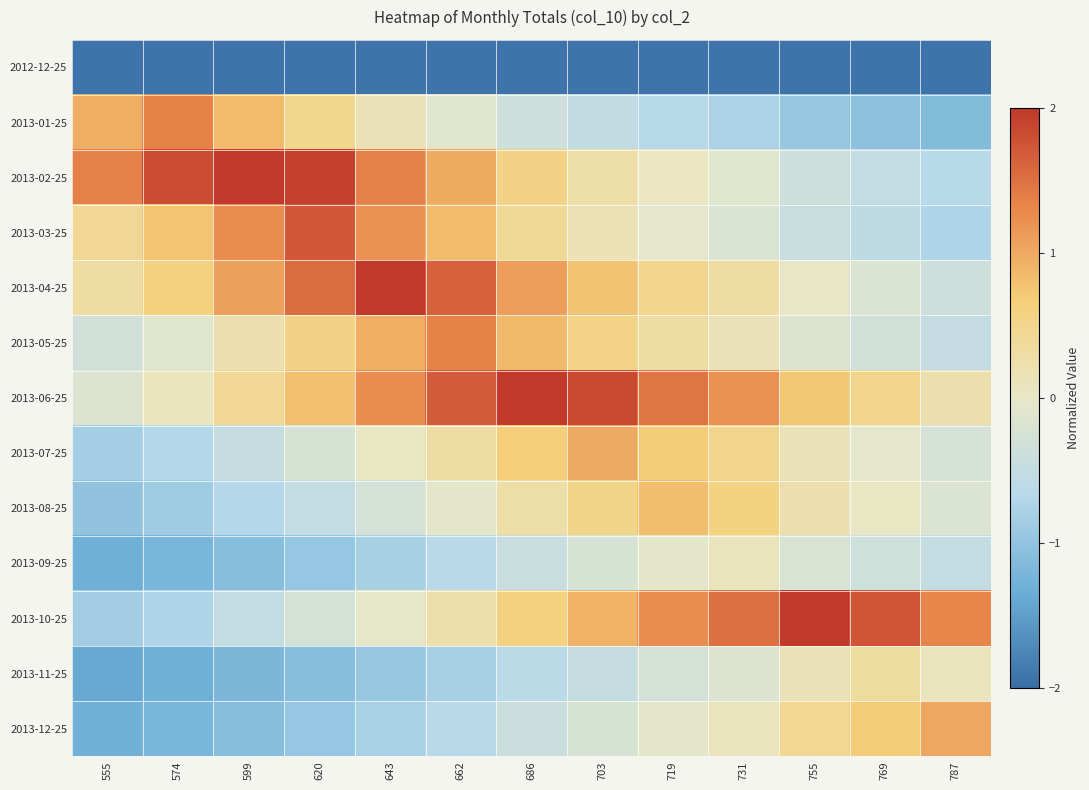

At how many categories does at least one series exceed 0?

13